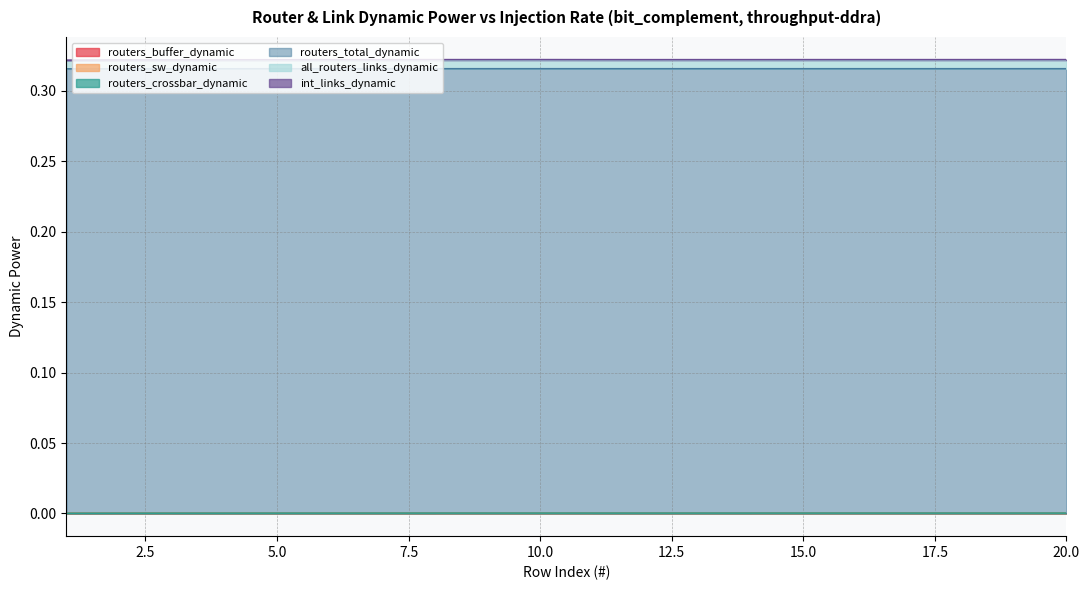

Is it true that routers_sw_dynamic equals 0.3 at 20?

True